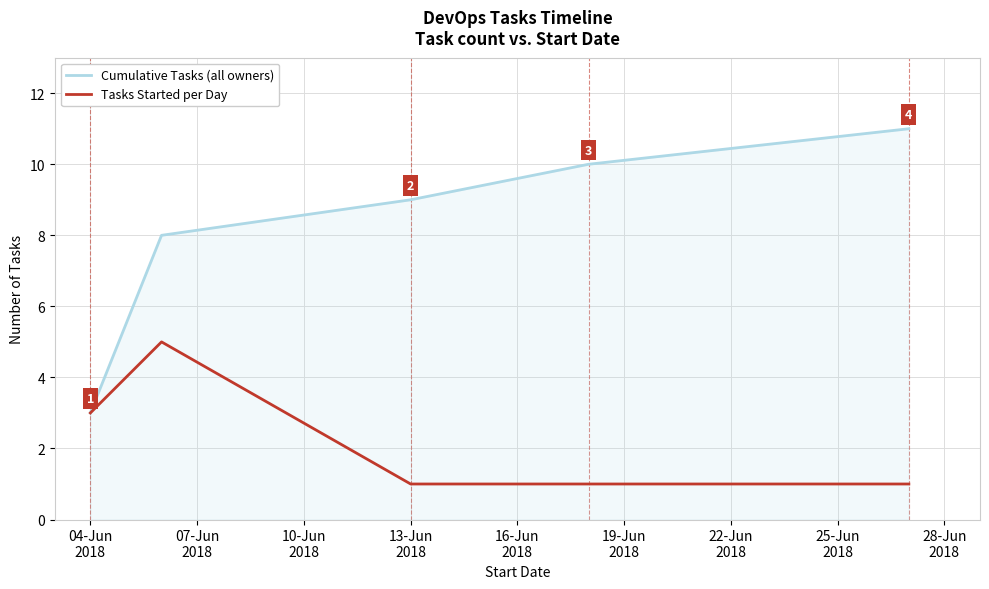

What is the highest value of the Tasks Started per Day series?

5